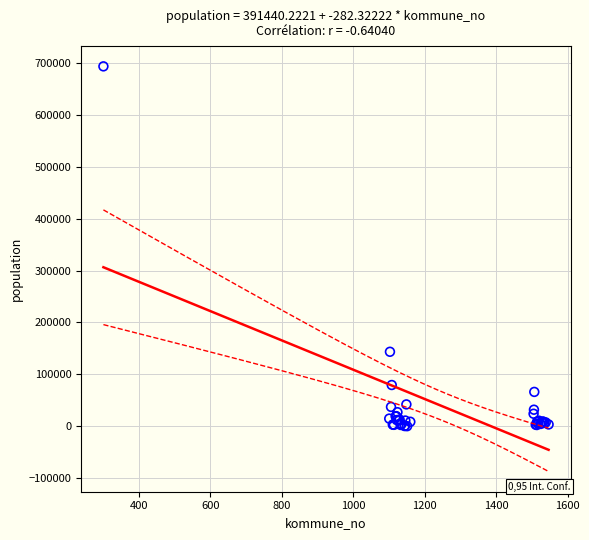

What Y value in the scatter plot is closest to 346846?

143574